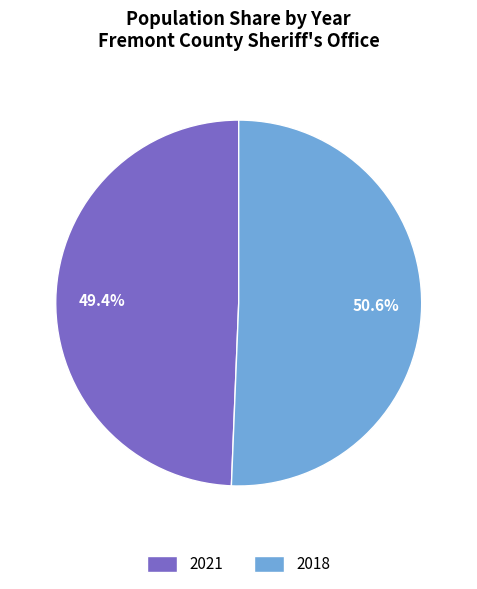

What is the smallest slice in the pie chart?

2021